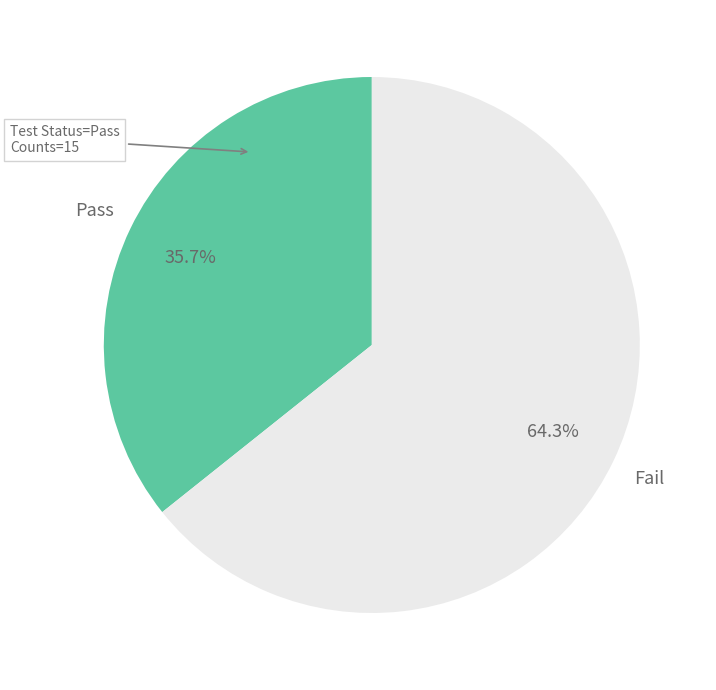

How many slices are in this pie chart?

2